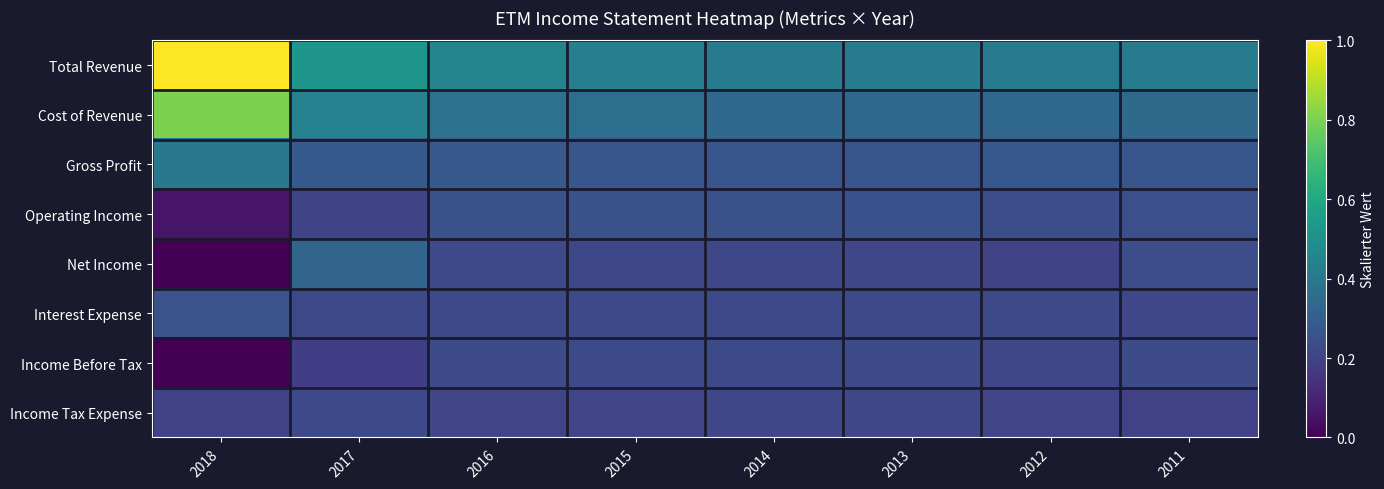

Rank the series at 2015 from lowest to highest value.

Income Tax Expense, Net Income, Interest Expense, Income Before Tax, Operating Income, Gross Profit, Cost of Revenue, Total Revenue